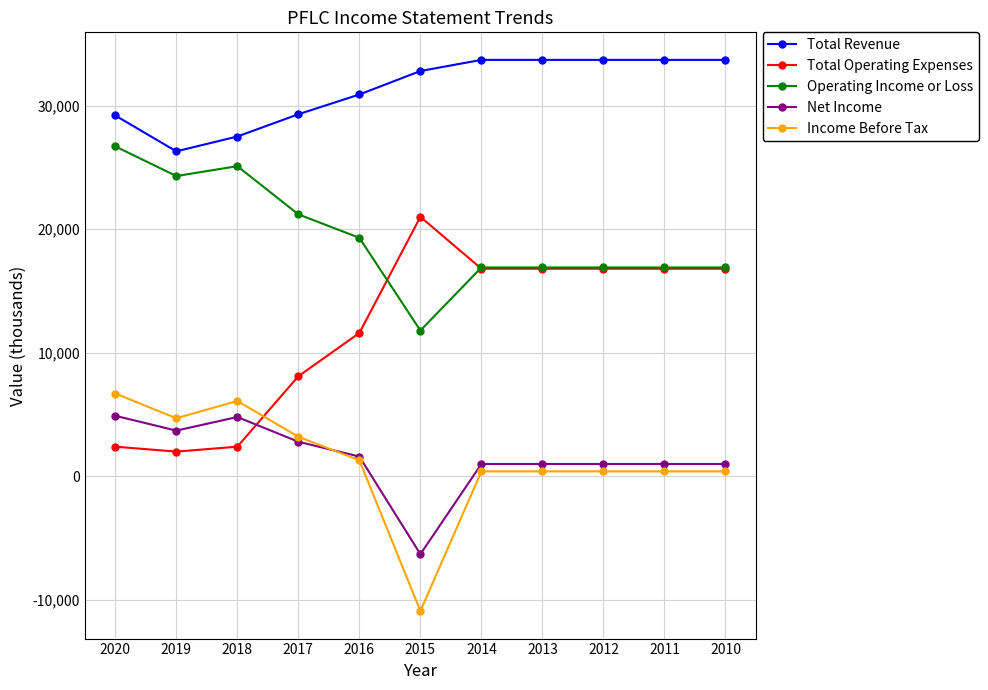

What is the greatest value displayed?

33700